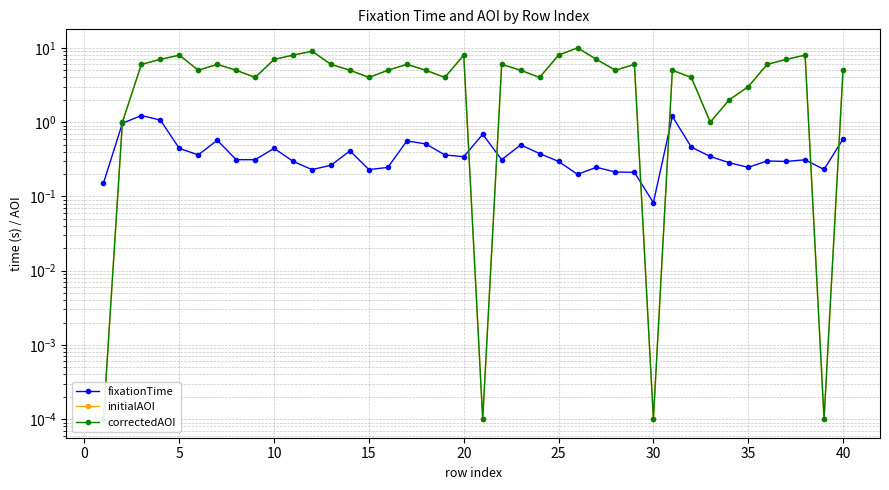

How many lines are shown in the chart?

3